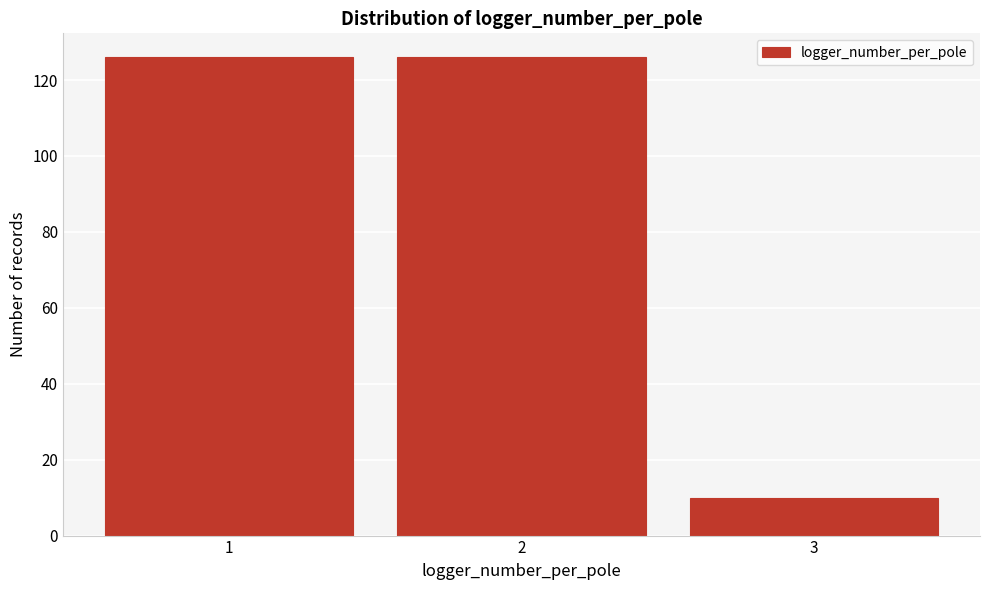

How tall is the bar that spans 1.5 to 2.5 on the x-axis? The values are not printed on the chart, so give them approximately, as read against the axis.

126